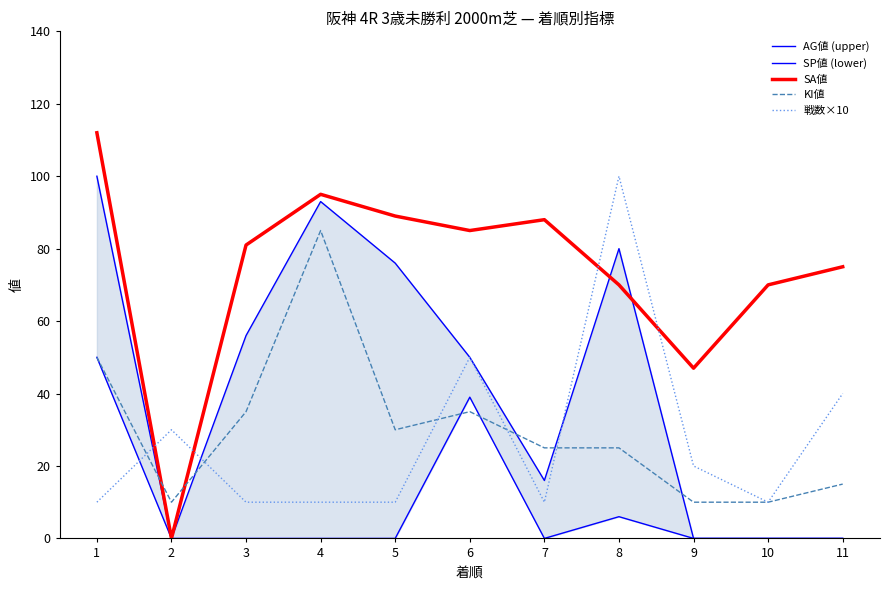

Count the 戦数×10 values in the range 10 to 40.

9